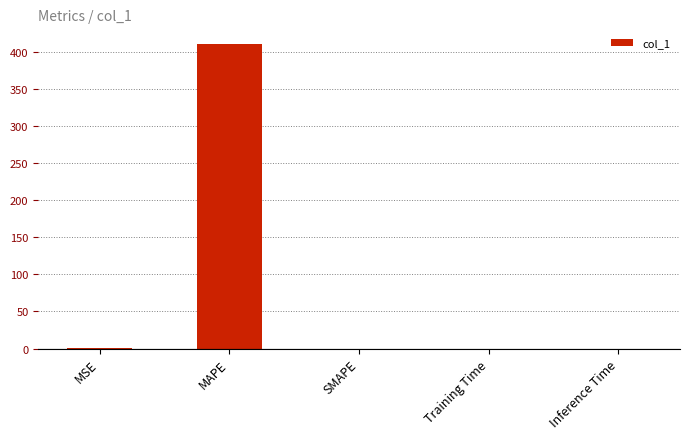

Is it true that the value at MAPE is 153.9?

False